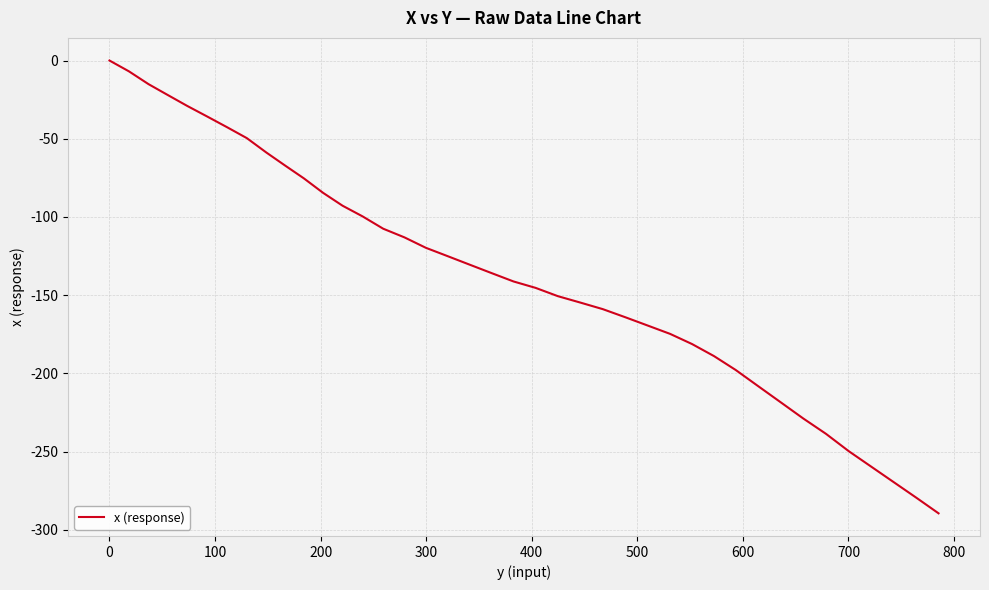

How many negative values are there?

39